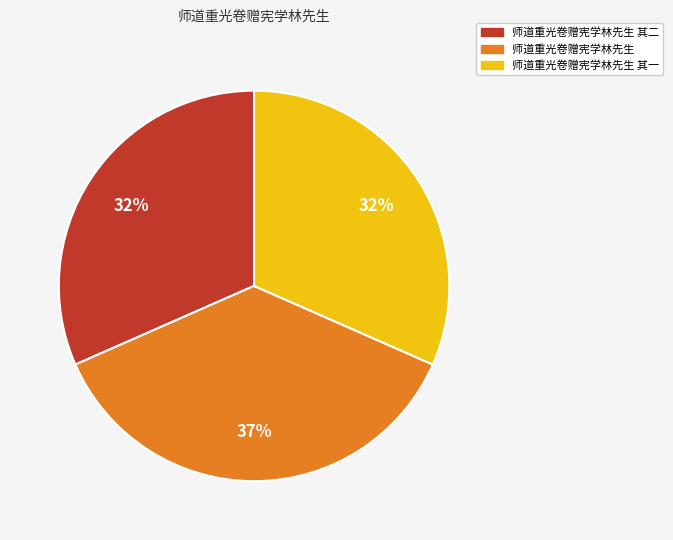

To the nearest percent, what is the difference between the largest and smallest slice percentages?

5%